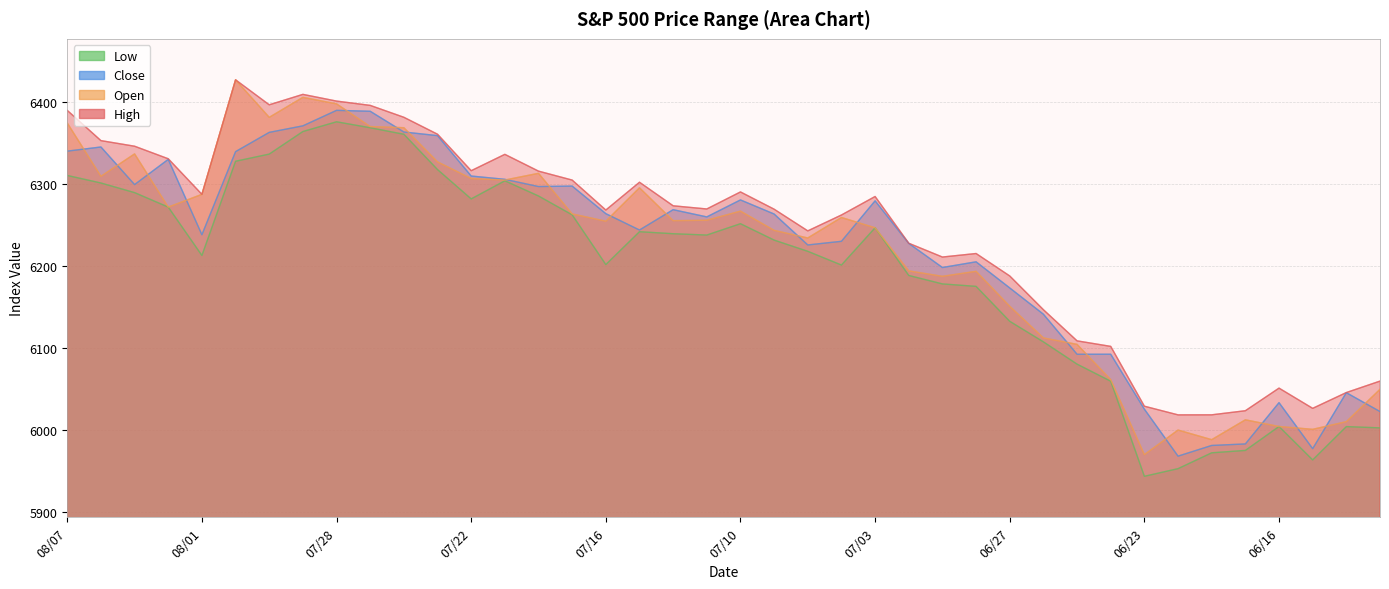

Which label corresponds to the largest value in the chart?

07/31